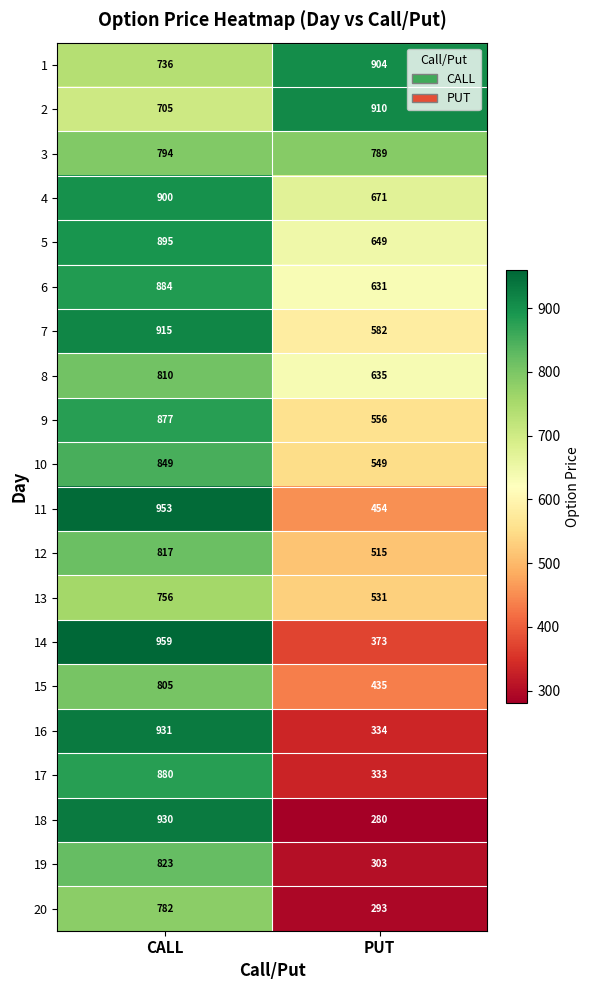

What is the total value across all series at CALL?

17001